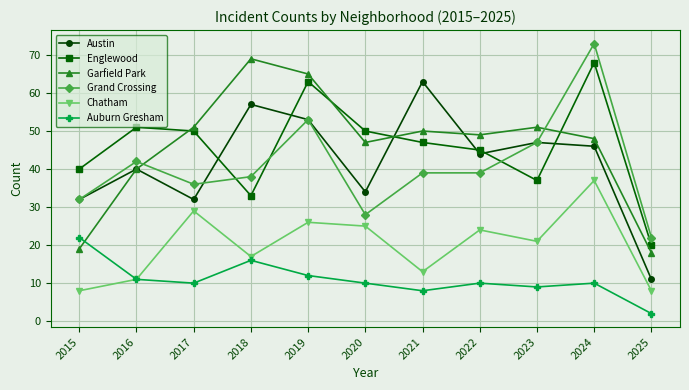

What is the total value across all series at 2023?

212